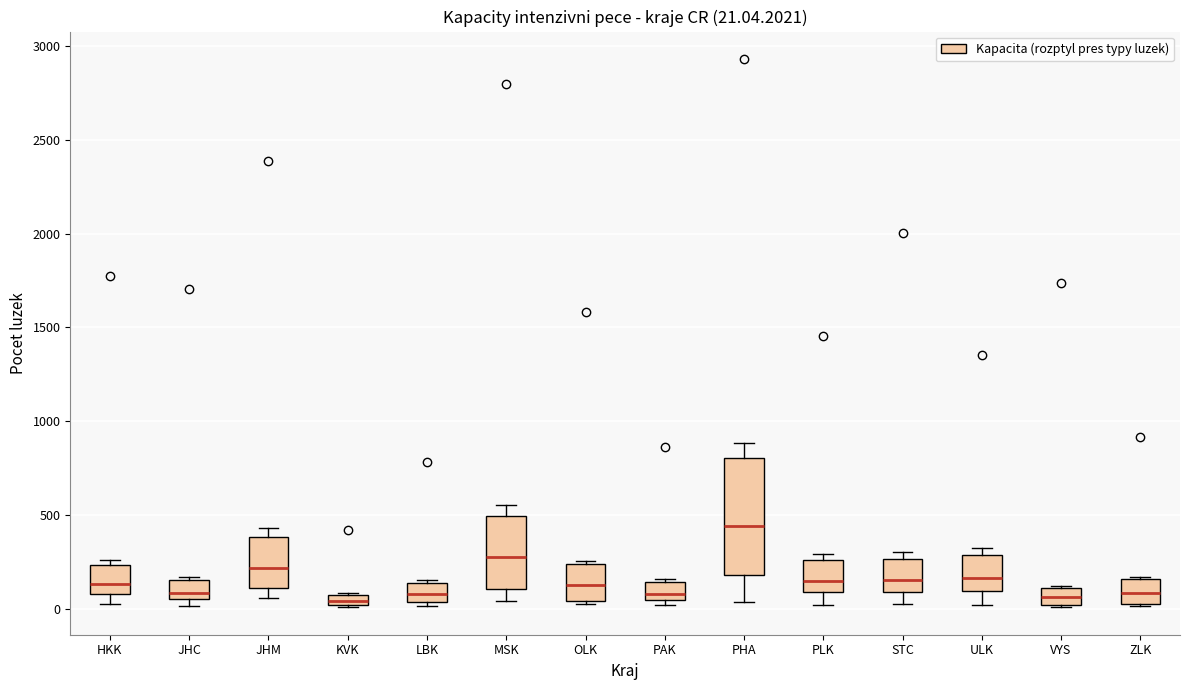

Which box has the highest median line?

PHA